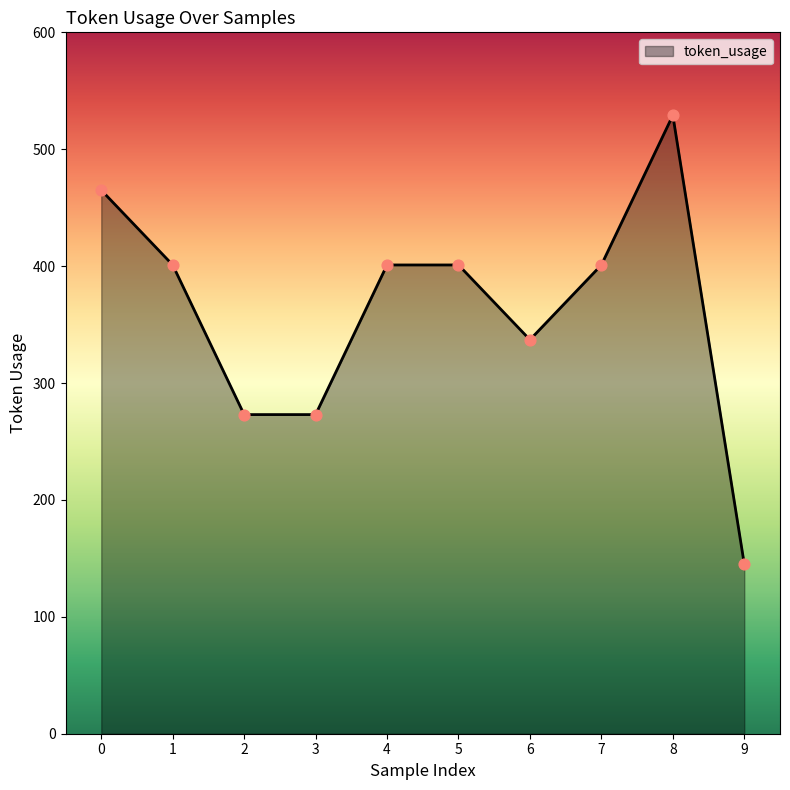

What is the change in value from 0 to 9?

-320